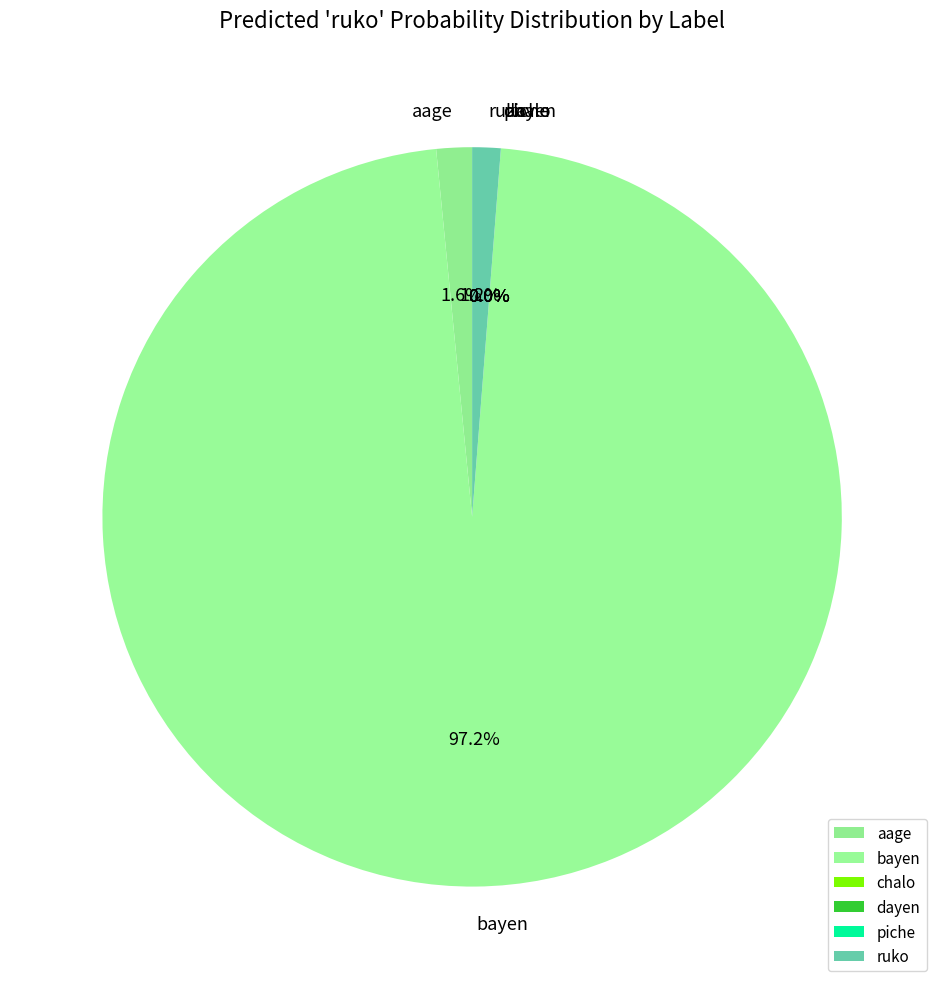

Is there a majority slice in this chart?

No